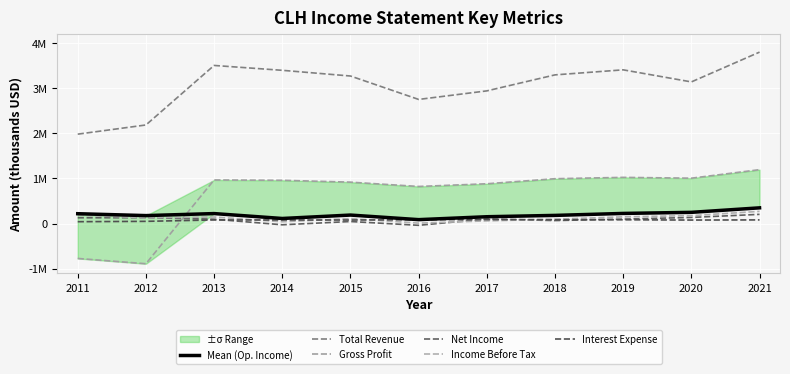

Read the Interest Expense value at 2014, to the nearest 100.

78500